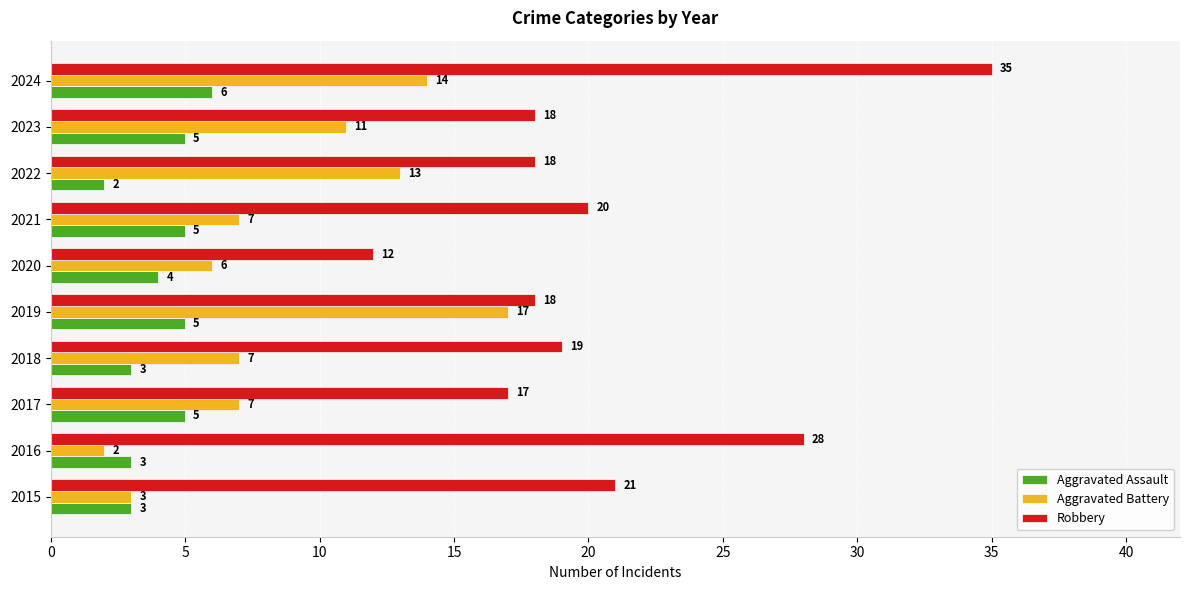

What is the average value of the Robbery series?

21